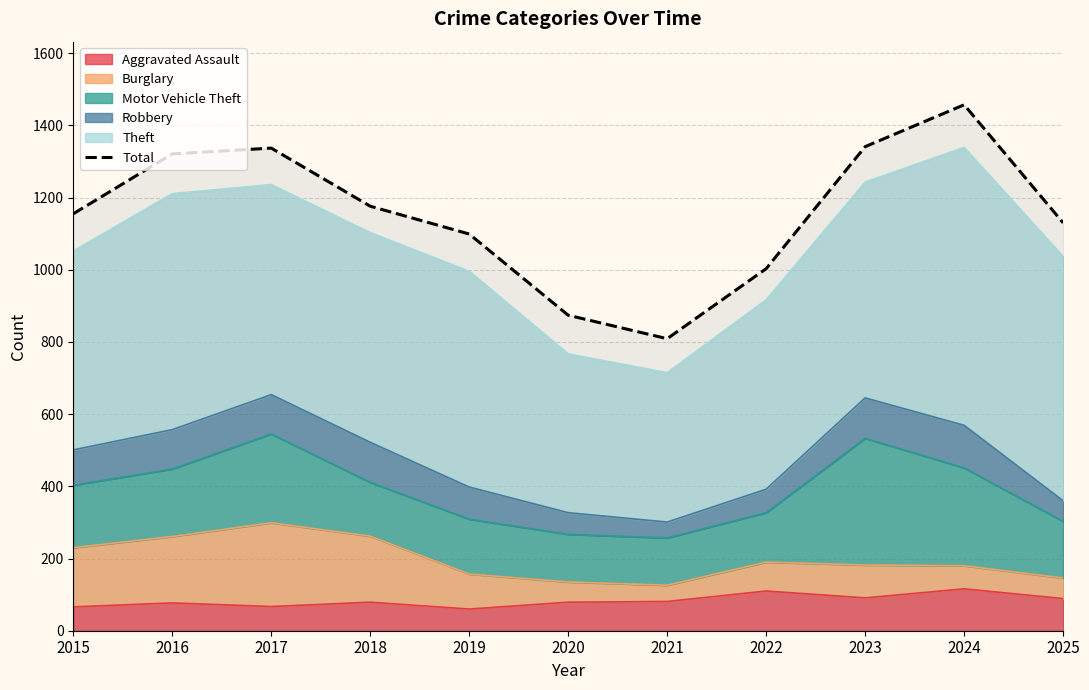

At which category does the data reach its first local peak?

2017